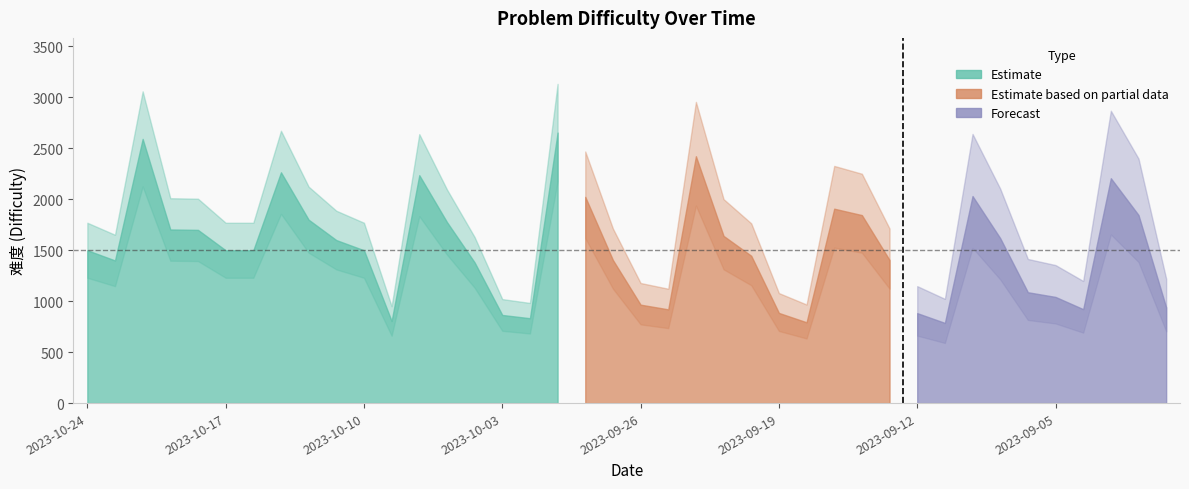

What is the change in value from 2023-09-11 to 2023-09-06?

+301